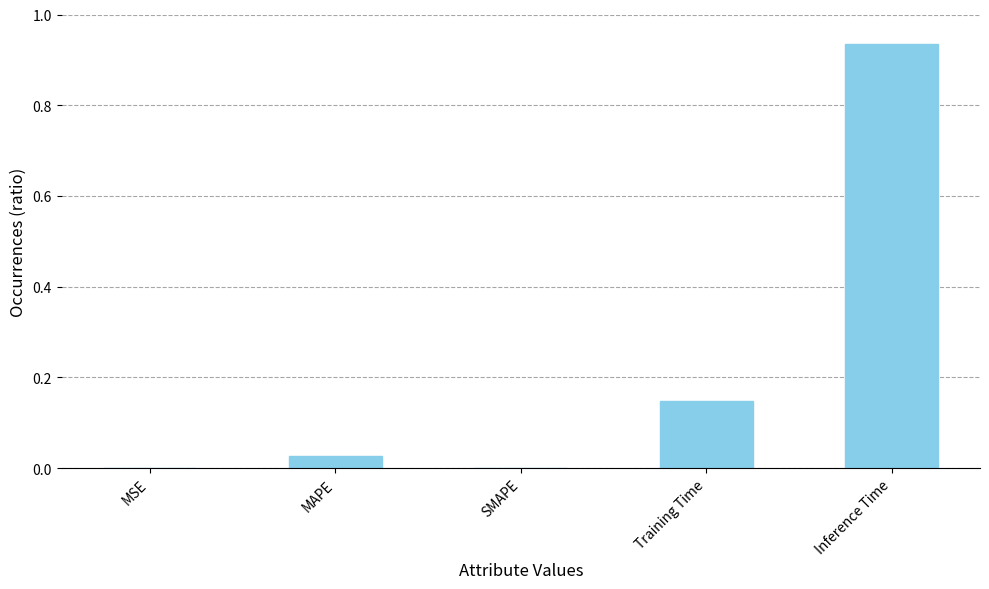

Which has a higher value, MAPE or Training Time?

Training Time